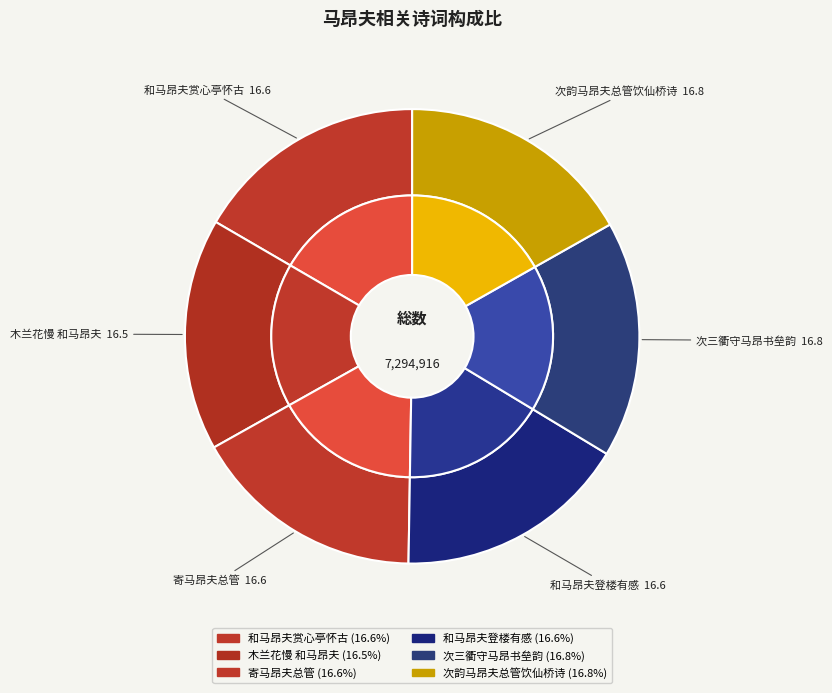

To the nearest percent, what is the combined percentage of 和马昂夫赏心亭怀古 and 次三衢守马昂书垒韵?

33%